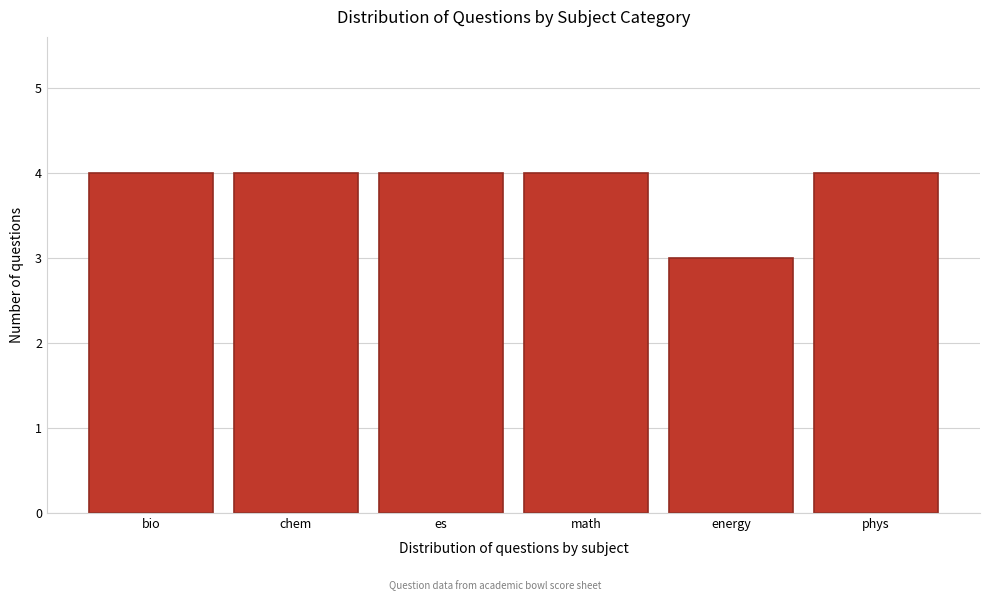

Reading left to right, what are all the values shown in this chart?

4	4	4	4	3	4